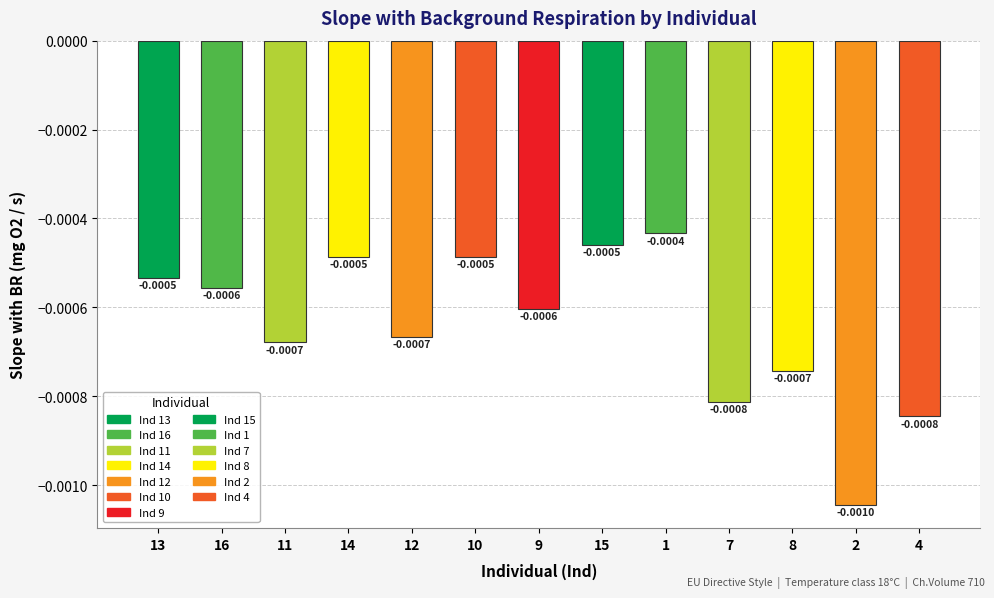

Between 9 and 4, which is larger?

9